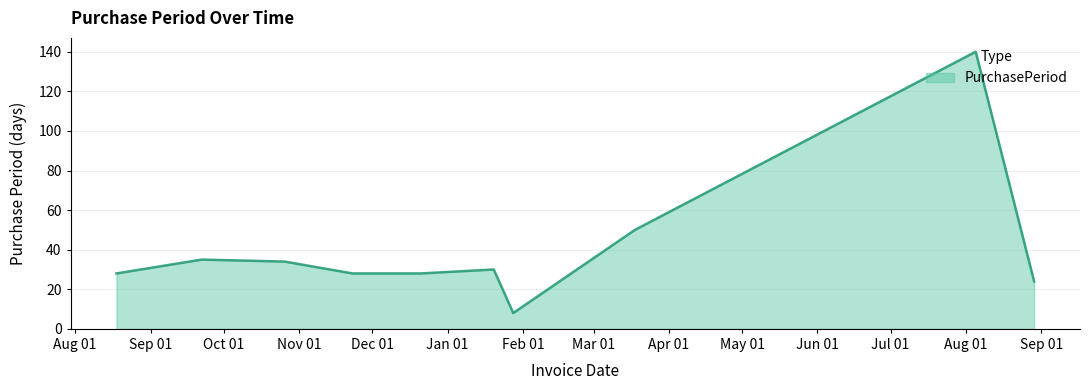

What is the difference between the maximum and minimum values?

132